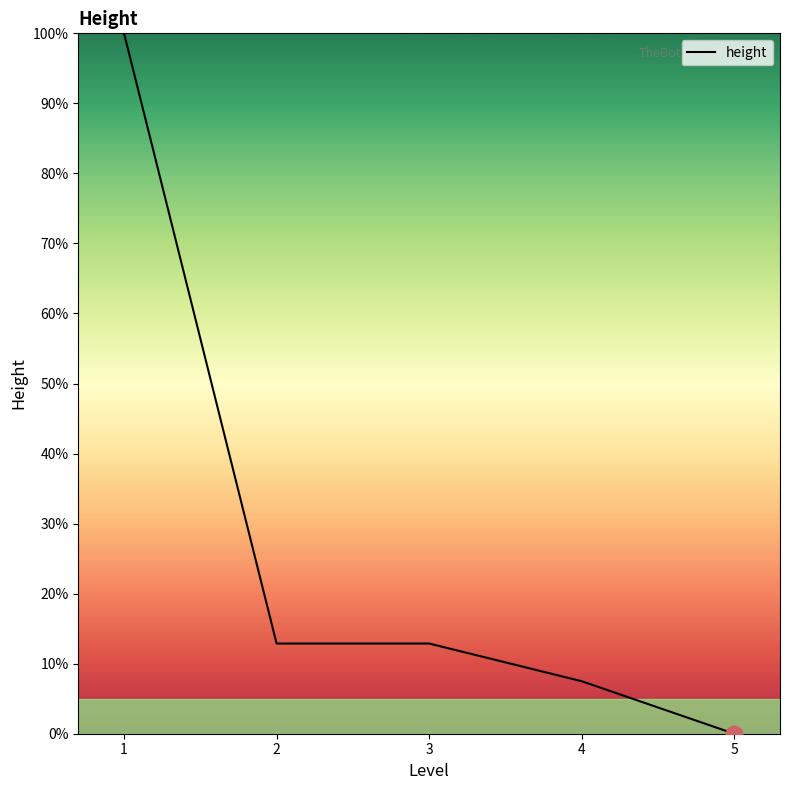

Reading left to right, list all the values displayed in this chart.

100.0	12.9	12.9	7.5	0.0